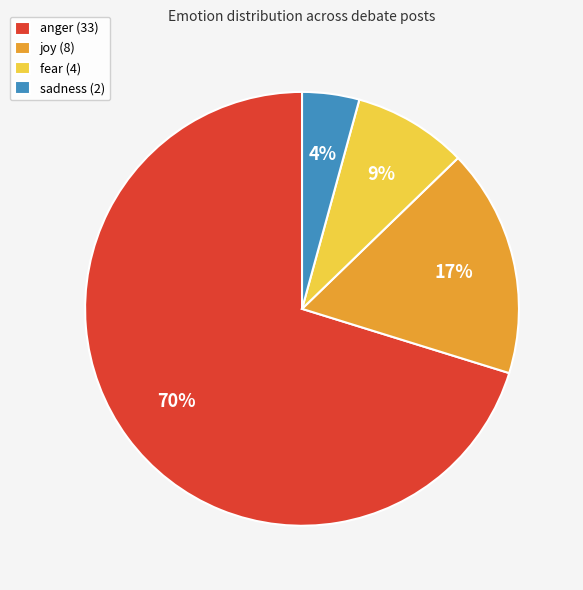

To the nearest percent, what is the difference between the anger and joy slice percentages?

53%